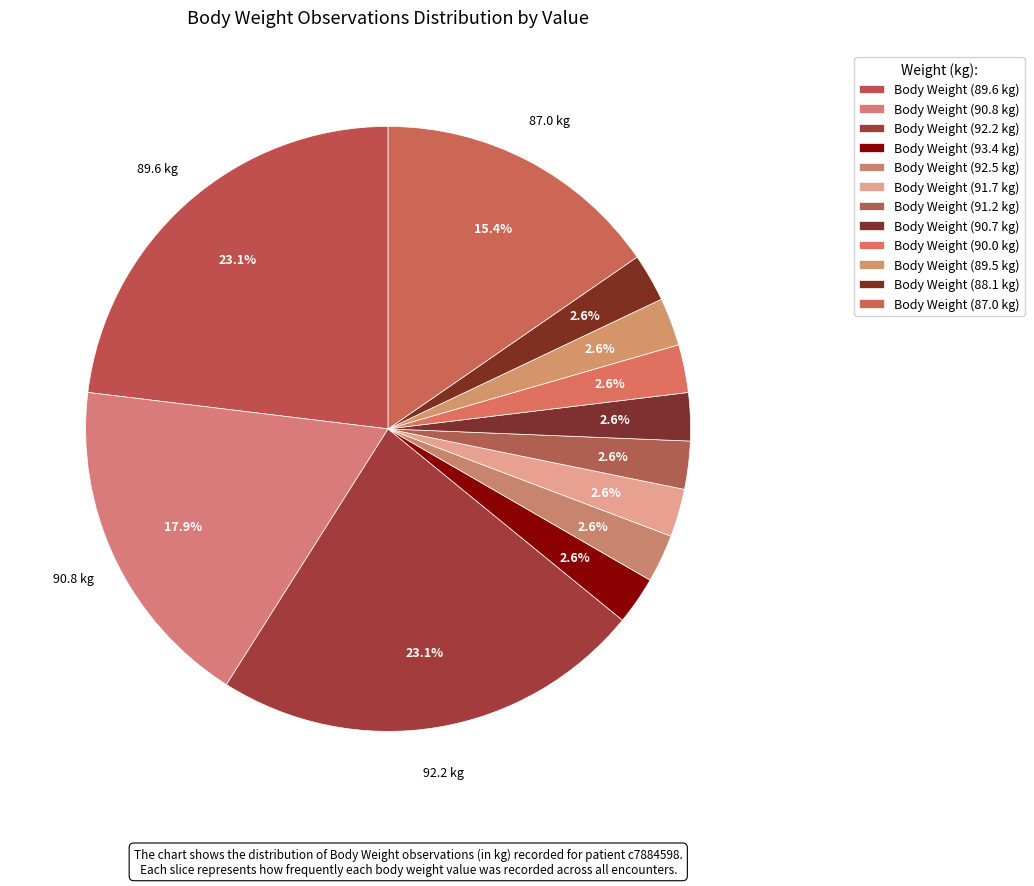

How many slices are in this pie chart?

12